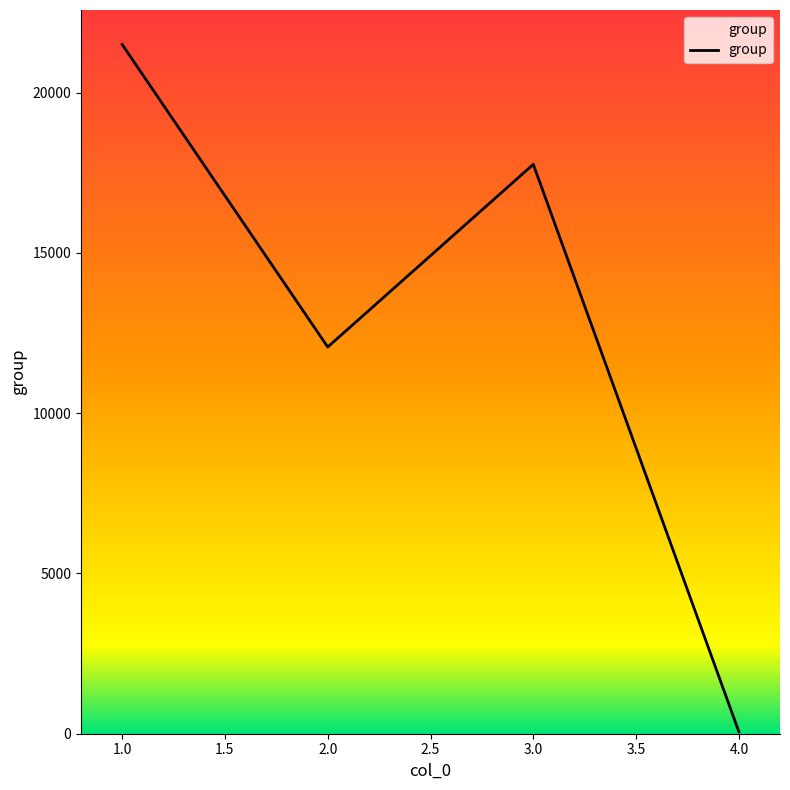

What is the maximum value shown in the chart?

21501